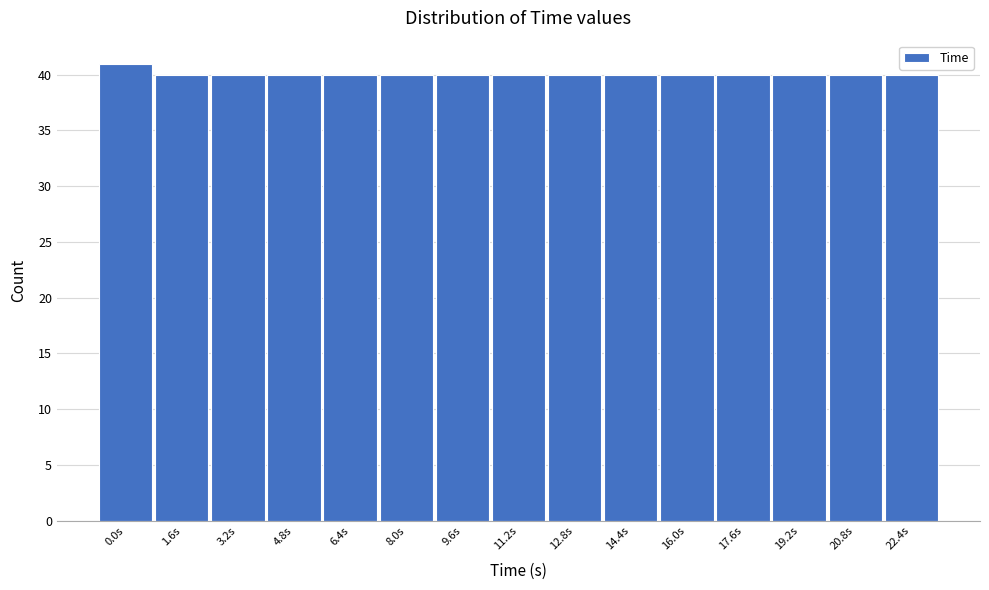

Reading left to right, transcribe all the data shown in this chart.

41	40	40	40	40	40	40	40	40	40	40	40	40	40	40